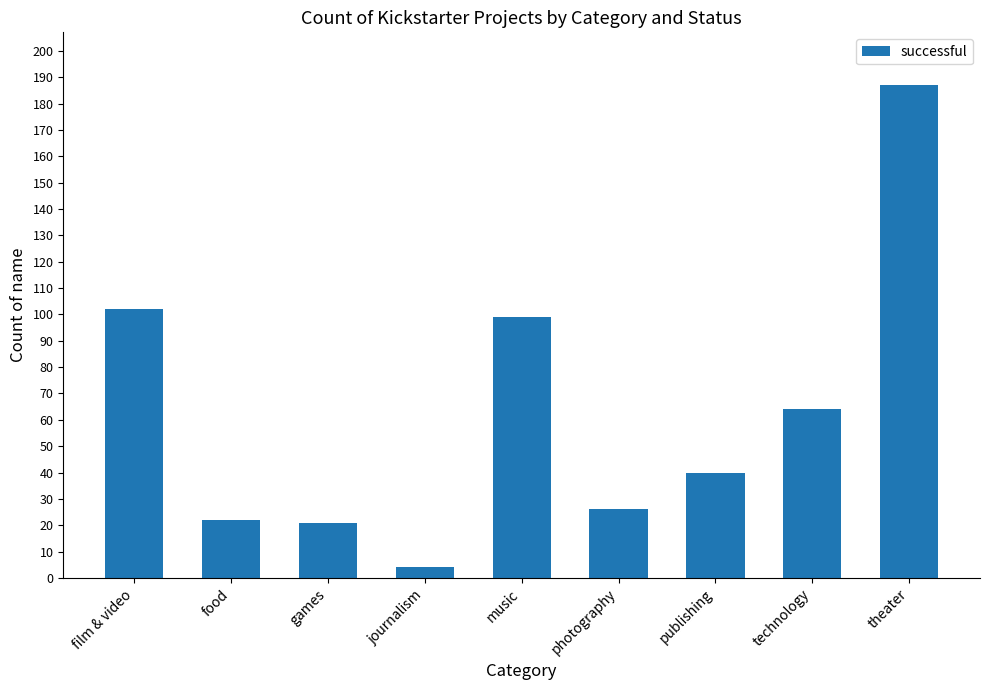

What is the change in value from games to photography?

+5